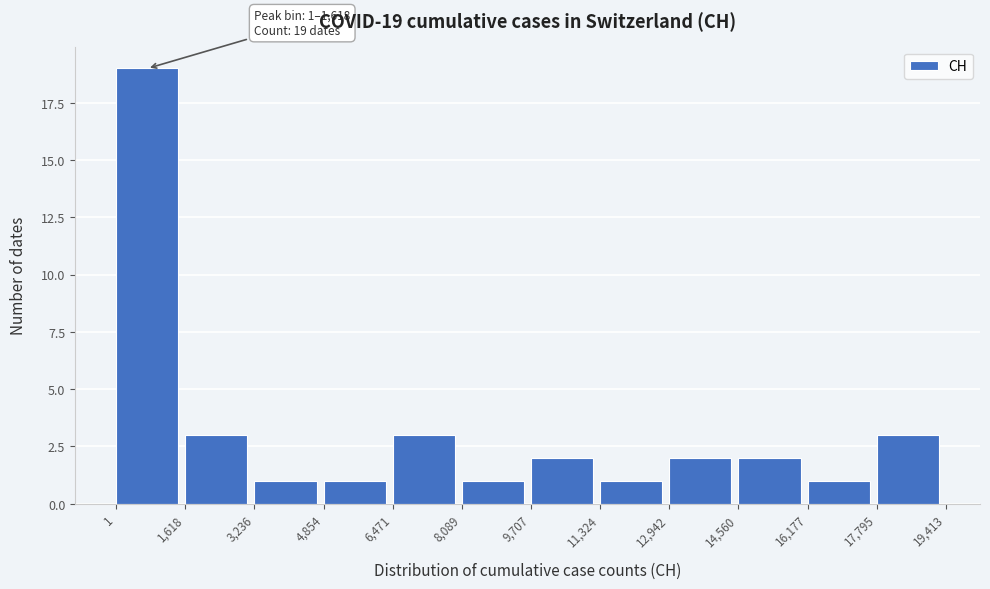

Over which range of the x-axis is the bar tallest?

1 to 1,618